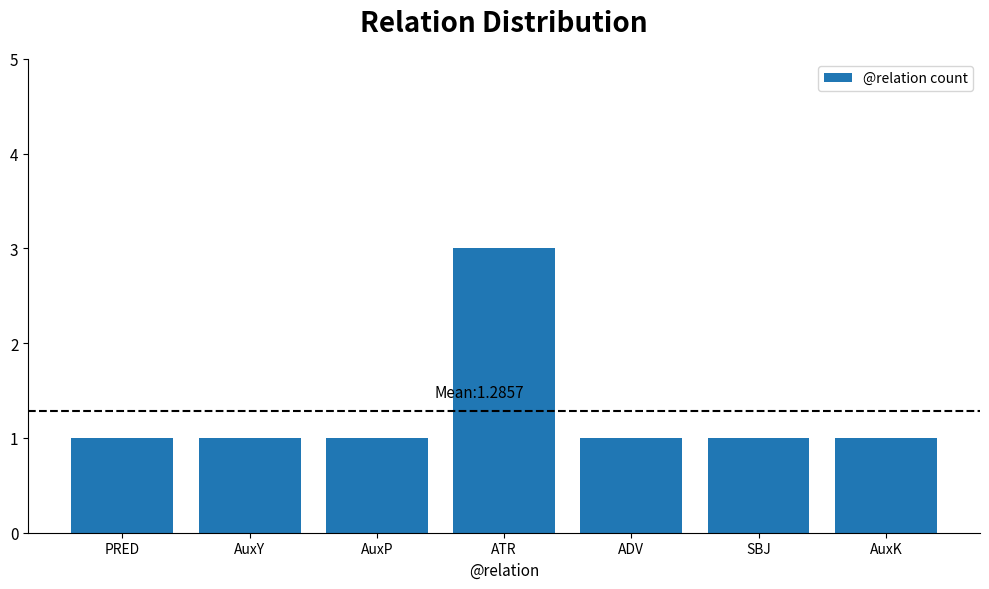

How many values are between 1 and 2?

6